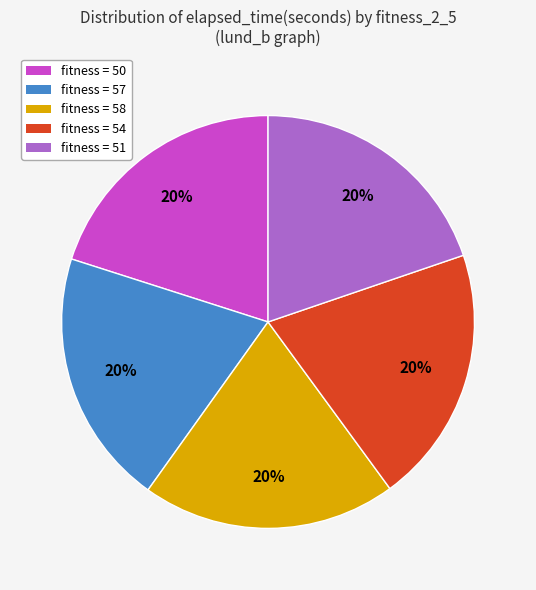

To the nearest percent, what is the average slice percentage?

20%